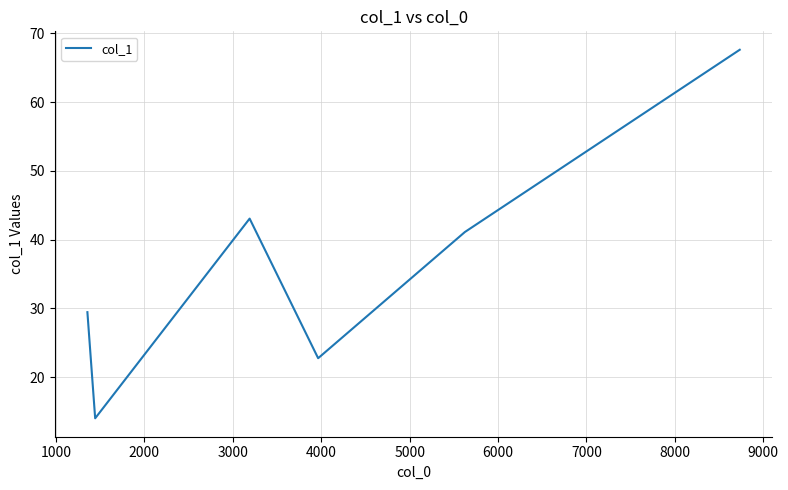

Reading left to right, transcribe all the data shown in this chart.

29.4	14.0	43.1	22.7	41.1	67.6